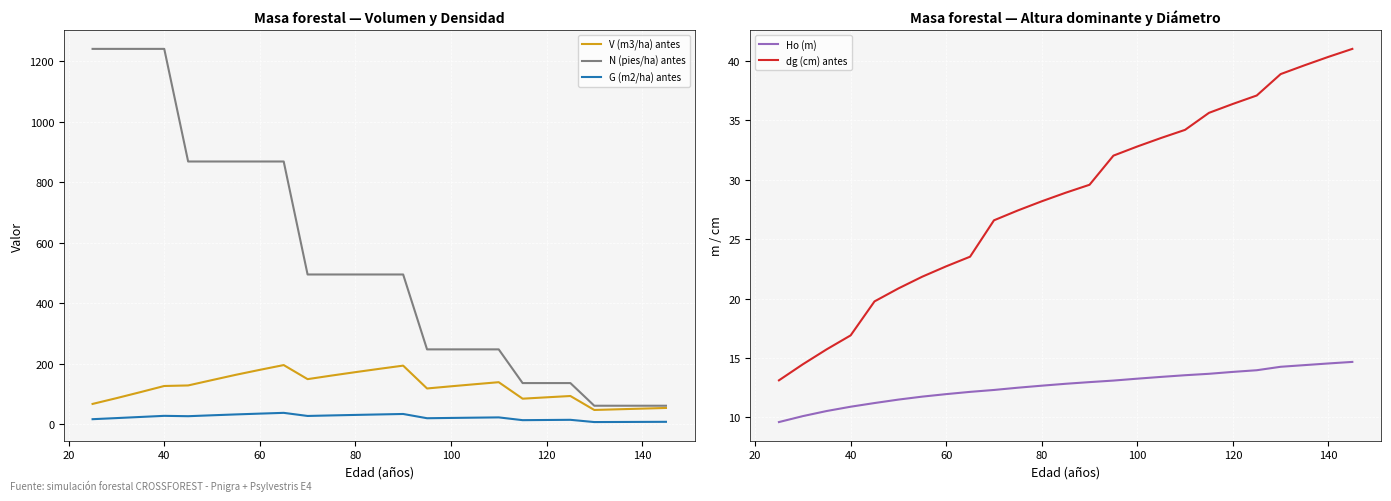

Reading right to left, transcribe all the data shown in this chart.

V (m3/ha) antes: 53.9	51.7	49.5	47.3	93.5	89.1	84.6	139.1	132.4	125.5	118.4	193.9	183.3	172.3	161.0	149.2	195.8	180.0	163.6	146.1	128.4	126.6	106.2	86.3	67.3
N (pies/ha) antes: 61.3	61.3	61.3	61.3	136.2	136.2	136.2	247.7	247.7	247.7	247.7	495.3	495.3	495.3	495.3	495.3	869.0	869.0	869.0	869.0	869.0	1241.4	1241.4	1241.4	1241.4
G (m2/ha) antes: 8.1	7.8	7.6	7.3	14.7	14.2	13.6	22.7	21.8	20.9	19.9	34.0	32.5	30.9	29.2	27.5	37.7	35.2	32.6	29.7	26.7	27.9	24.1	20.4	16.8
Ho (m): 14.7	14.5	14.4	14.3	14.0	13.8	13.7	13.6	13.4	13.3	13.1	13.0	12.8	12.7	12.5	12.3	12.2	12.0	11.8	11.5	11.2	10.9	10.5	10.1	9.6
dg (cm) antes: 41.0	40.3	39.6	38.9	37.1	36.4	35.6	34.2	33.5	32.8	32.0	29.6	28.9	28.2	27.4	26.6	23.5	22.7	21.8	20.9	19.8	16.9	15.7	14.5	13.1